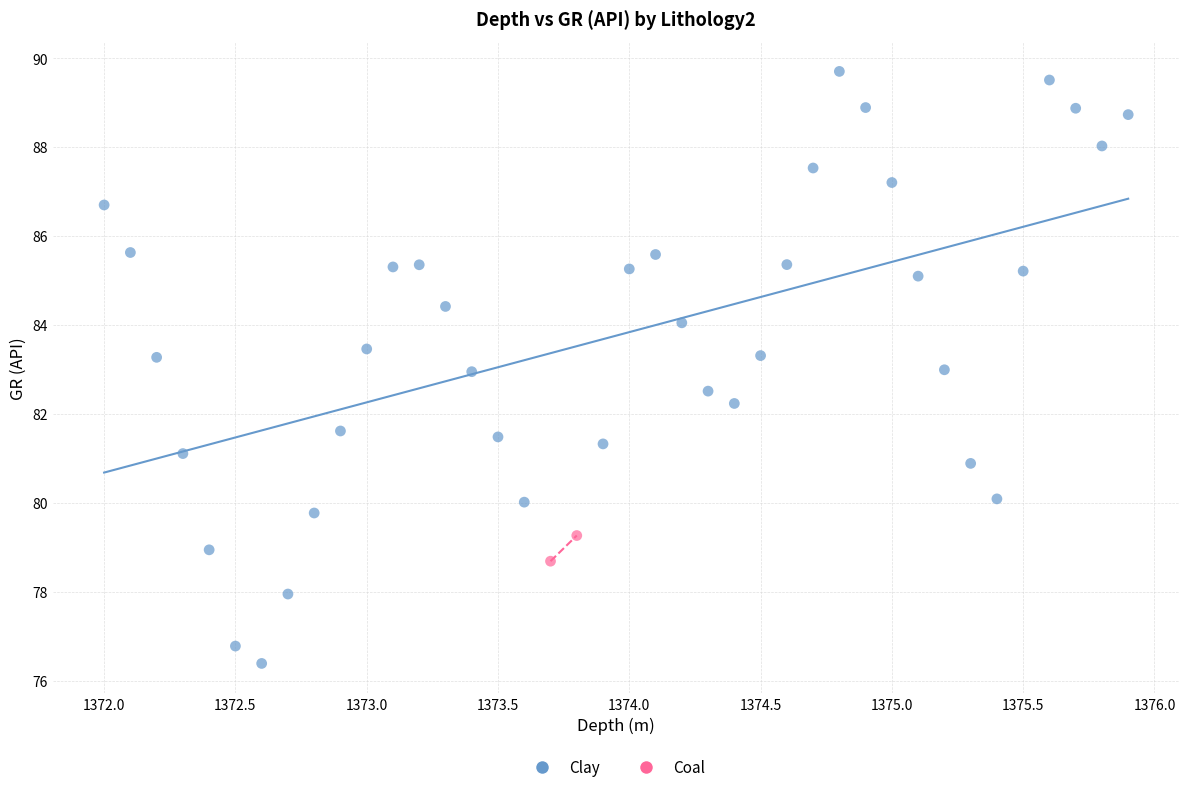

What are all the series names shown in the legend?

Clay, Coal